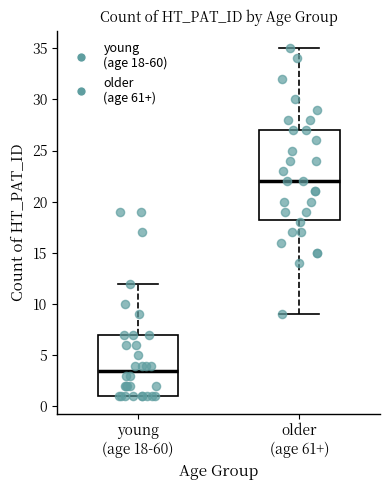

Where does the median line of the box for older (age 61+) sit on the y-axis? The values are not printed on the chart, so give them approximately, as read against the axis.

22.0